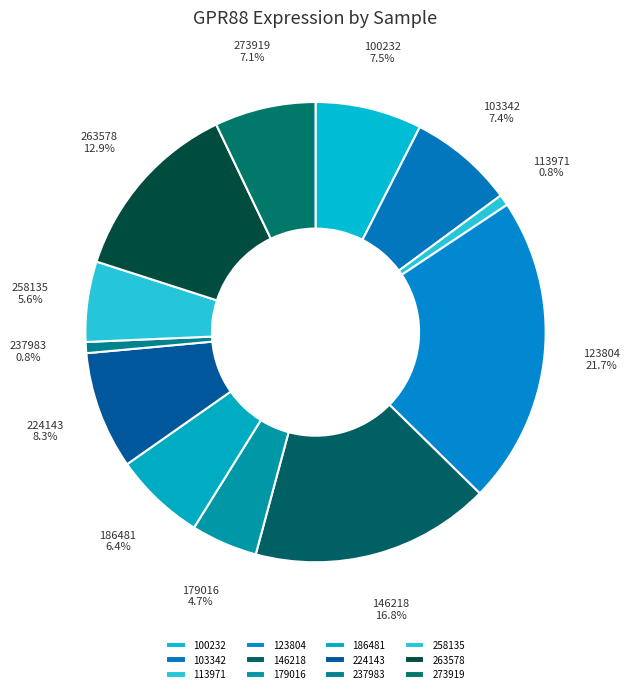

What is the largest slice in the pie chart?

123804